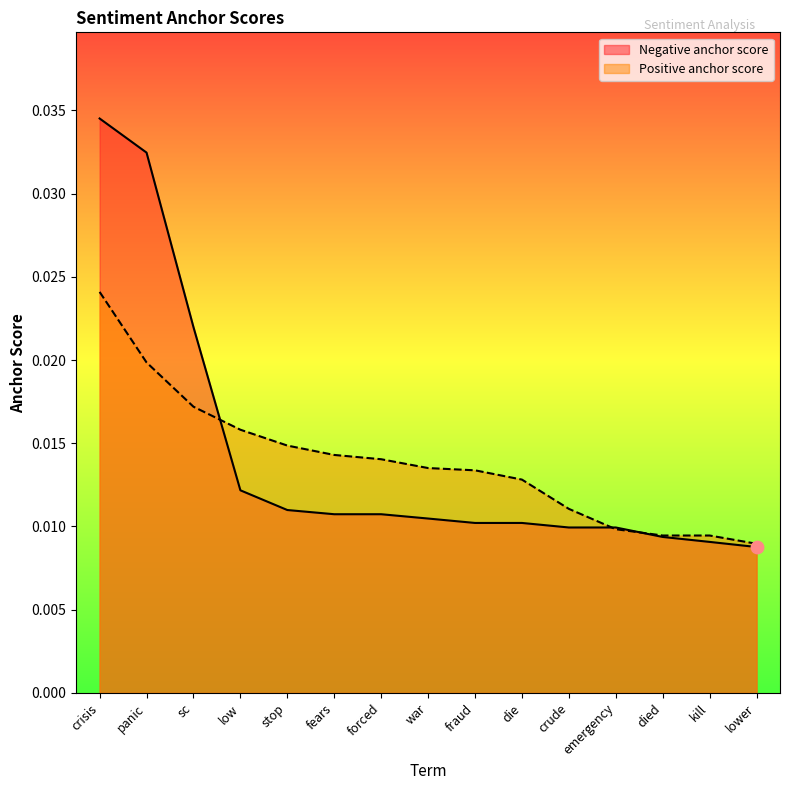

Which series has the largest total across all categories?

Negative anchor score